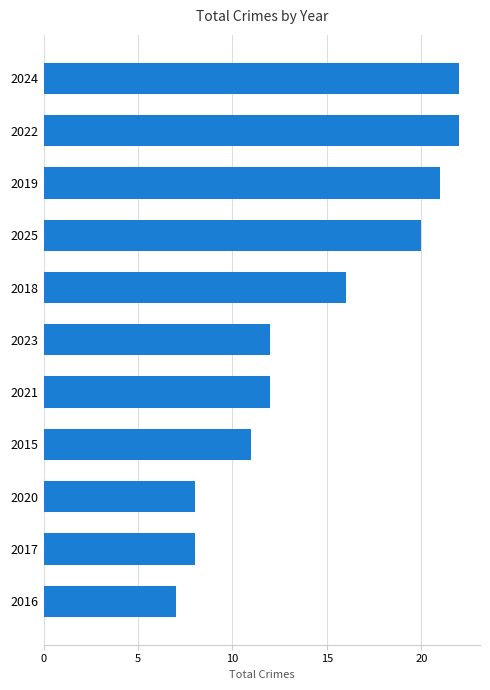

What is the difference between the maximum and minimum values?

15